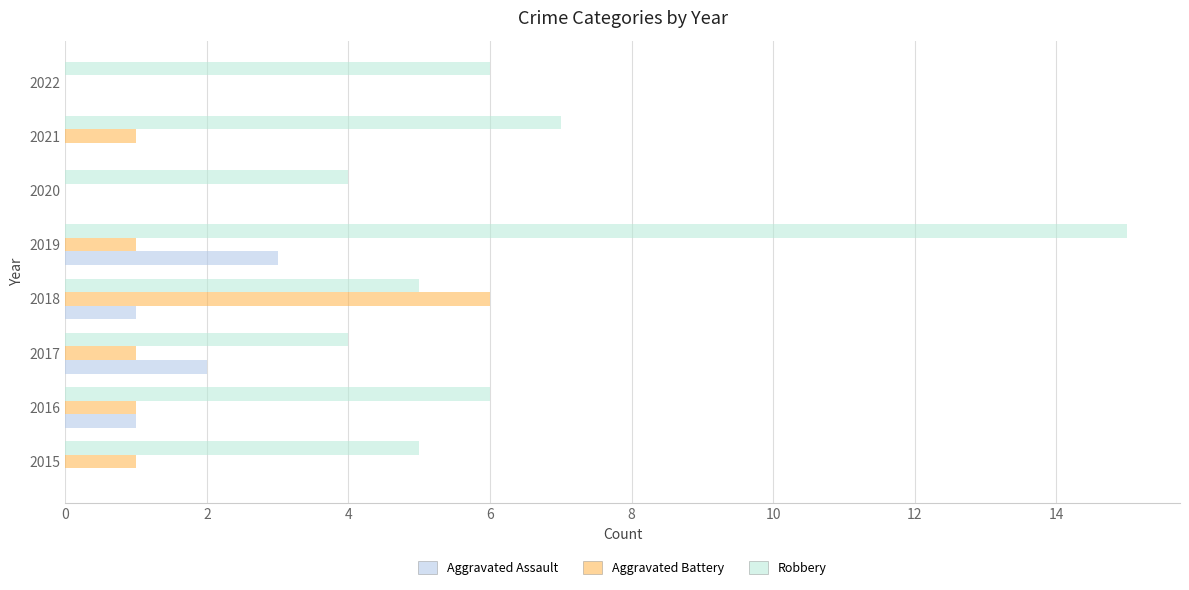

What are all the series names shown in the legend?

Aggravated Assault, Aggravated Battery, Robbery